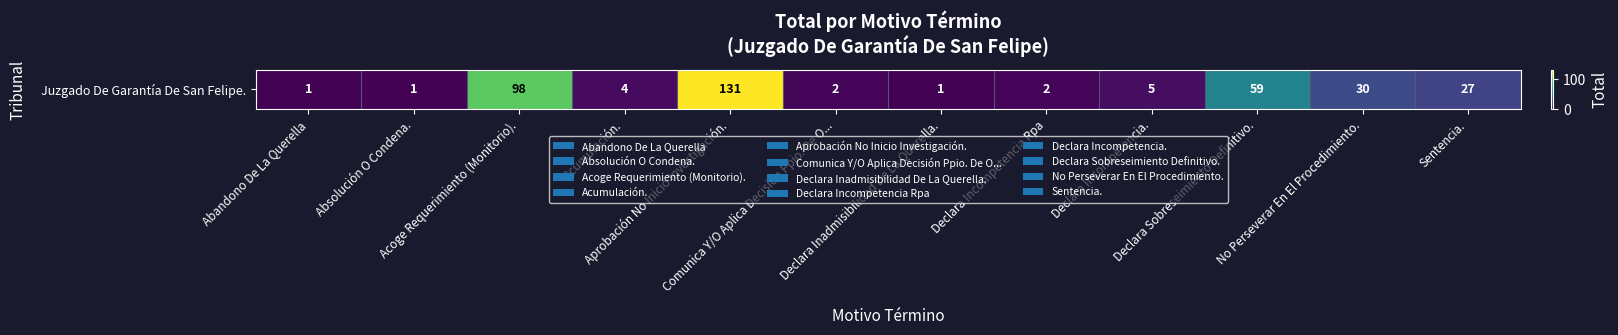

What is the maximum value shown in the chart?

131